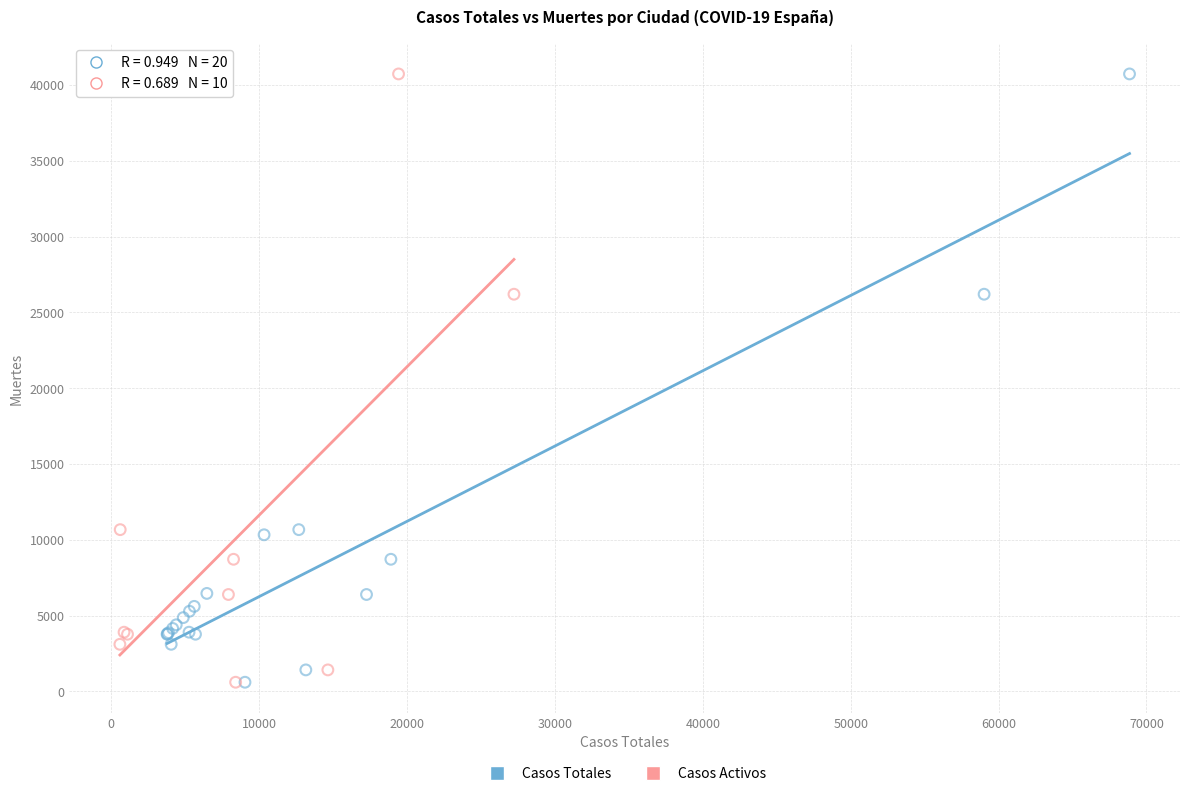

What are all the series names shown in the legend?

Casos Totales, Casos Activos